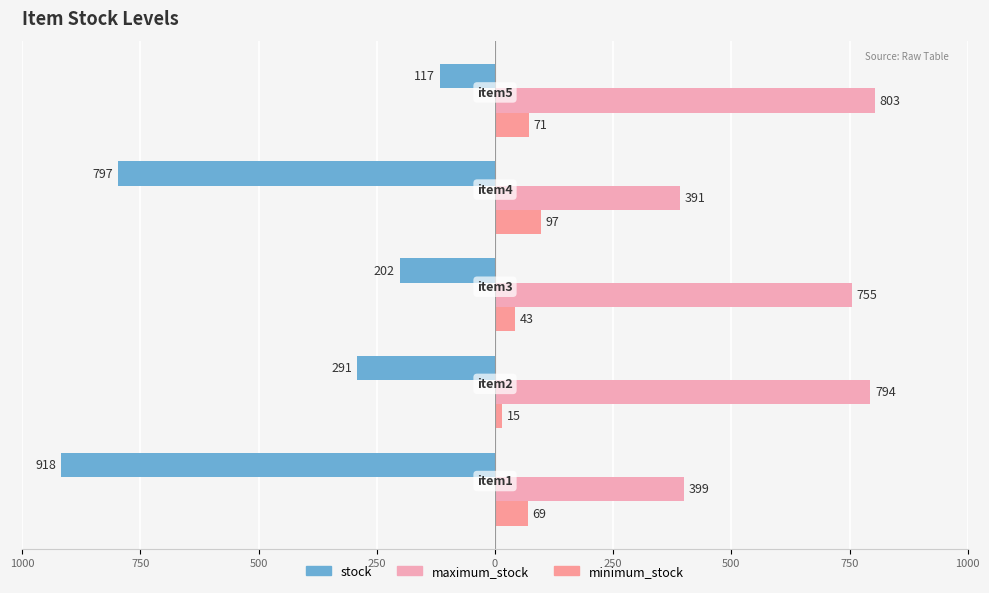

Reading left to right, extract all data points from this chart.

stock: -918	-291	-202	-797	-117
maximum_stock: 399	794	755	391	803
minimum_stock: 69	15	43	97	71